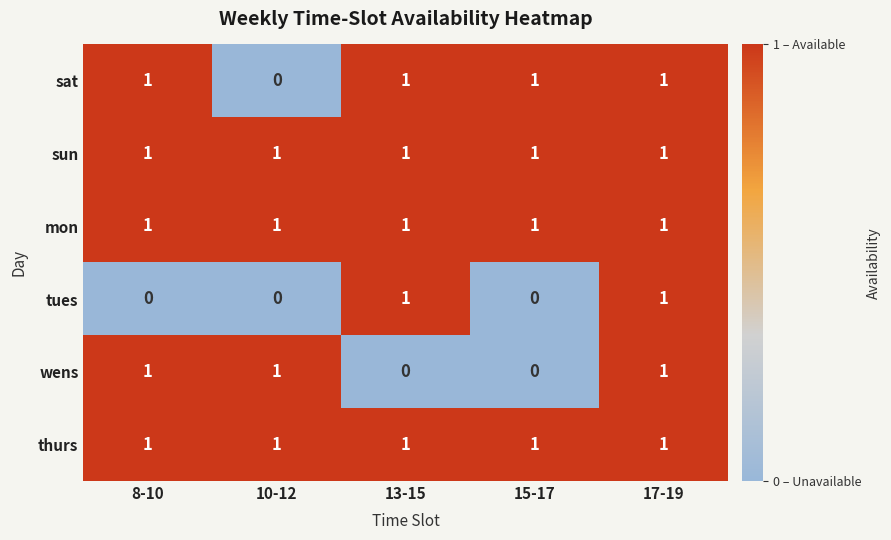

At which category is the sum across all series the highest?

17-19